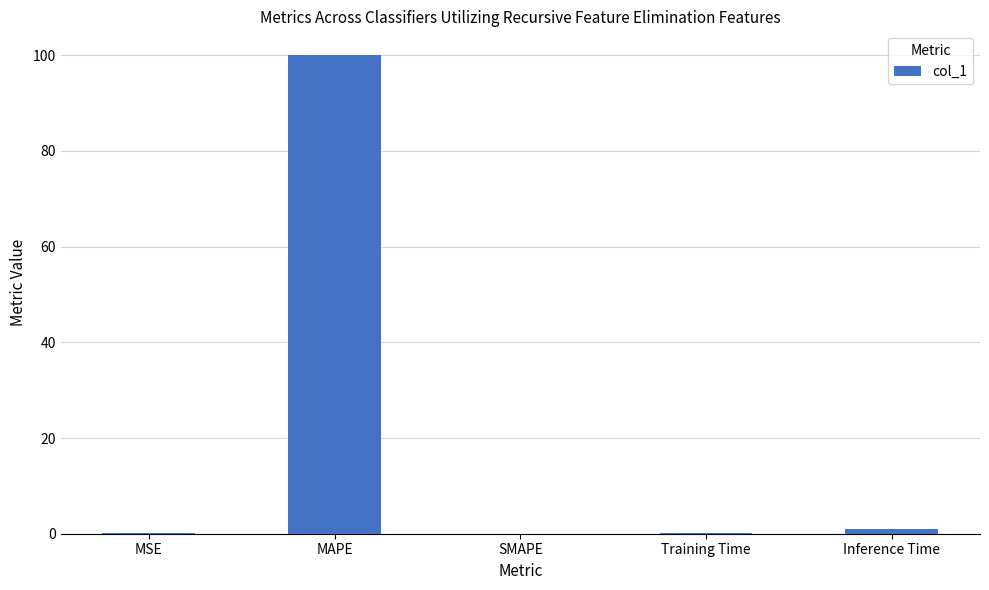

What is the sum of all values?

101.1